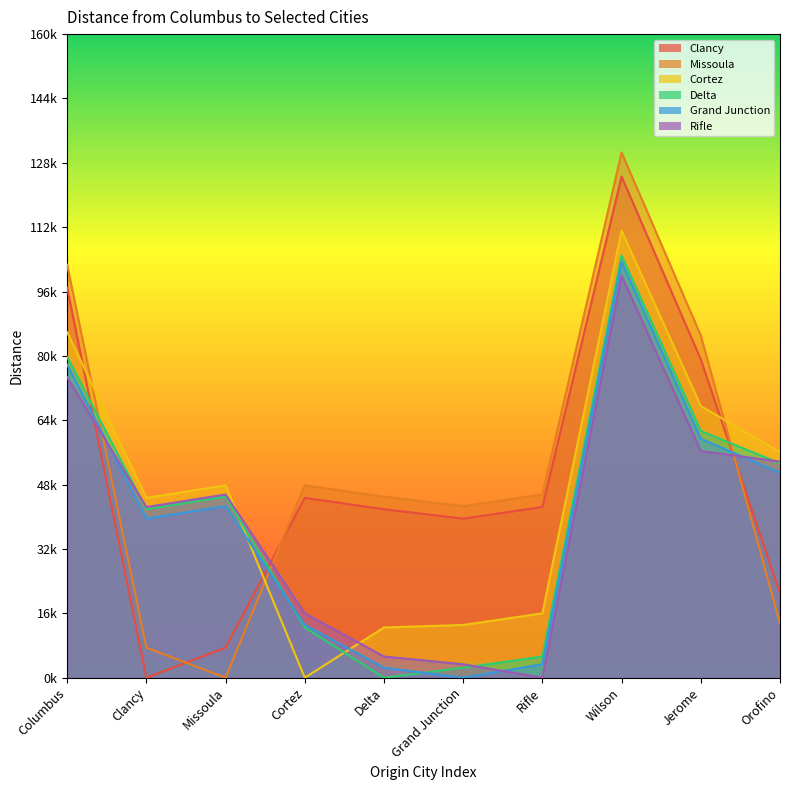

True or false: Delta and Grand Junction cross at least once.

True